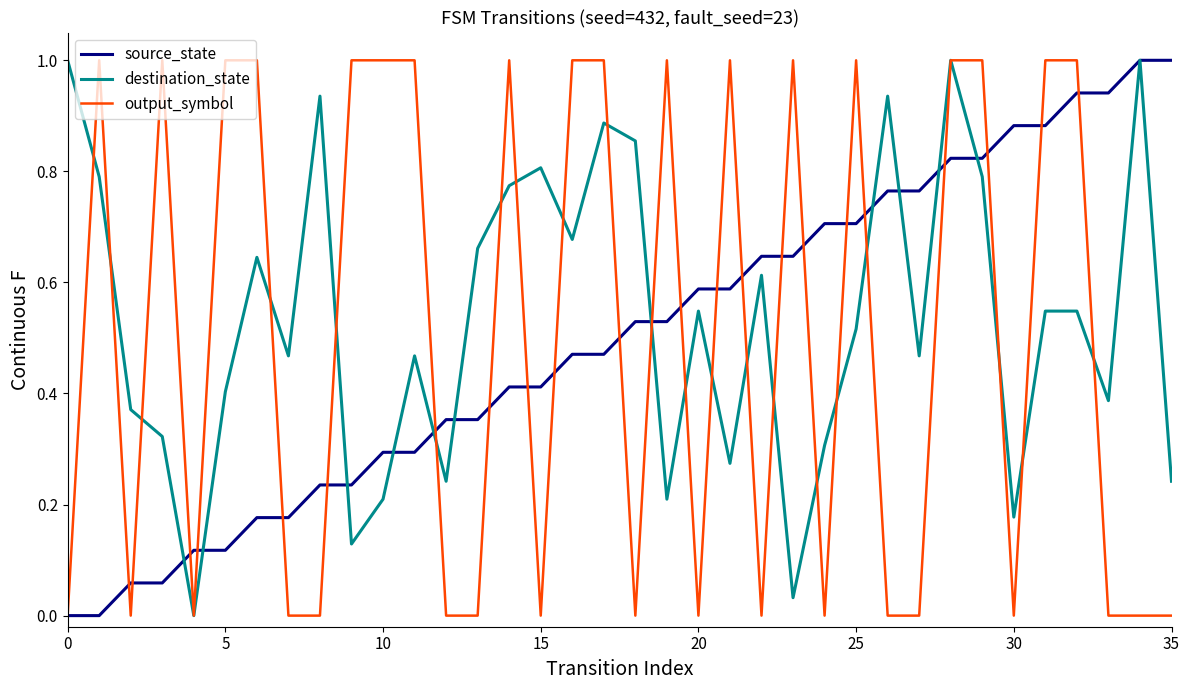

How many lines are shown in the chart?

3